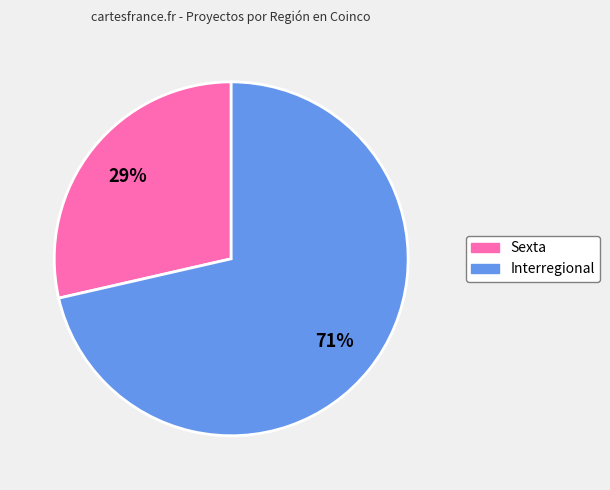

Combined, do Interregional and Sexta account for over 50%?

Yes